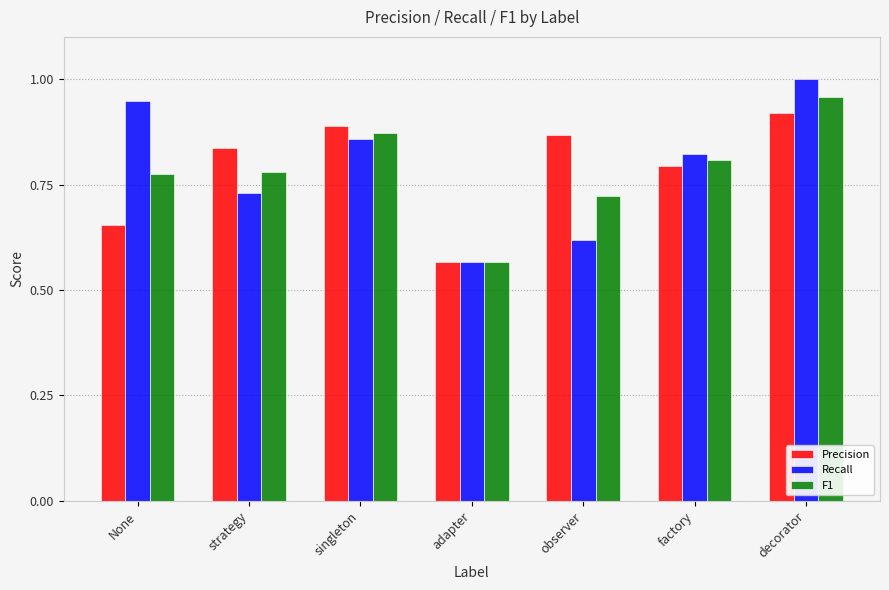

What is the difference between the F1 values at adapter and decorator?

0.4